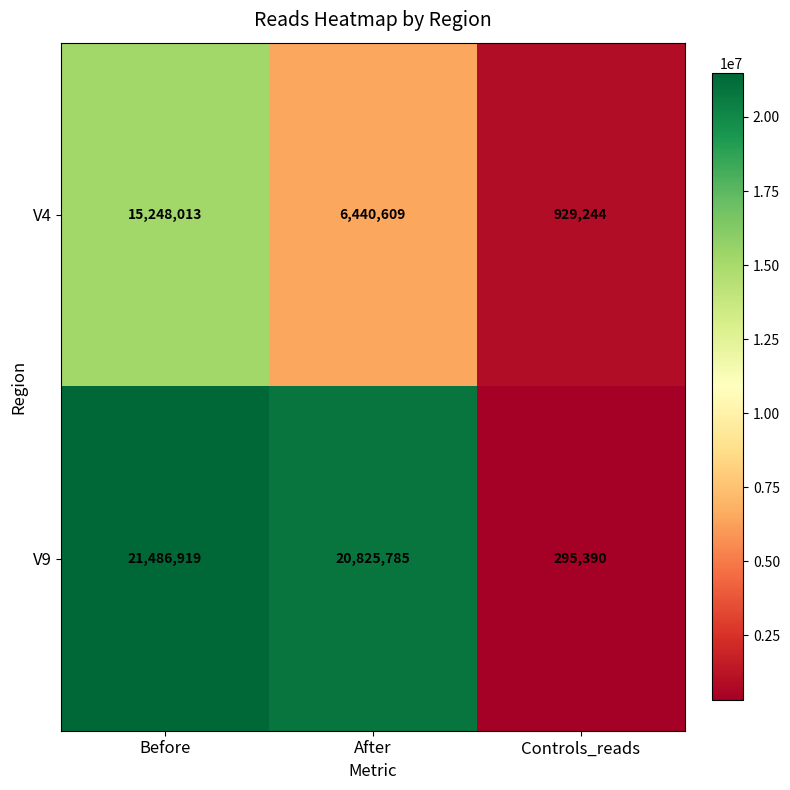

The value of V9 at Before is 21486919. True or false?

True